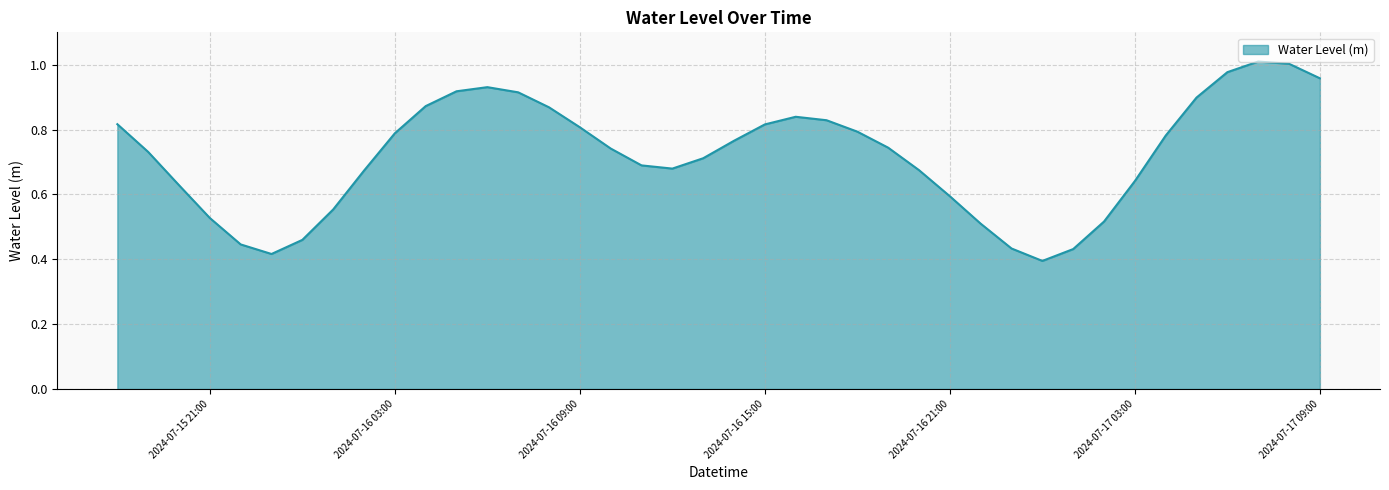

Rank the categories by value from lowest to highest.

2024-07-17 00:00, 2024-07-15 23:00, 2024-07-17 01:00, 2024-07-16 23:00, 2024-07-15 22:00, 2024-07-16 00:00, 2024-07-16 22:00, 2024-07-17 02:00, 2024-07-15 21:00, 2024-07-16 01:00, 2024-07-16 21:00, 2024-07-15 20:00, 2024-07-17 03:00, 2024-07-16 02:00, 2024-07-16 20:00, 2024-07-16 12:00, 2024-07-16 11:00, 2024-07-16 13:00, 2024-07-15 19:00, 2024-07-16 10:00, 2024-07-16 19:00, 2024-07-16 14:00, 2024-07-17 04:00, 2024-07-16 03:00, 2024-07-16 18:00, 2024-07-16 09:00, 2024-07-16 15:00, 2024-07-15 18:00, 2024-07-16 17:00, 2024-07-16 16:00, 2024-07-16 08:00, 2024-07-16 04:00, 2024-07-17 05:00, 2024-07-16 07:00, 2024-07-16 05:00, 2024-07-16 06:00, 2024-07-17 09:00, 2024-07-17 06:00, 2024-07-17 08:00, 2024-07-17 07:00